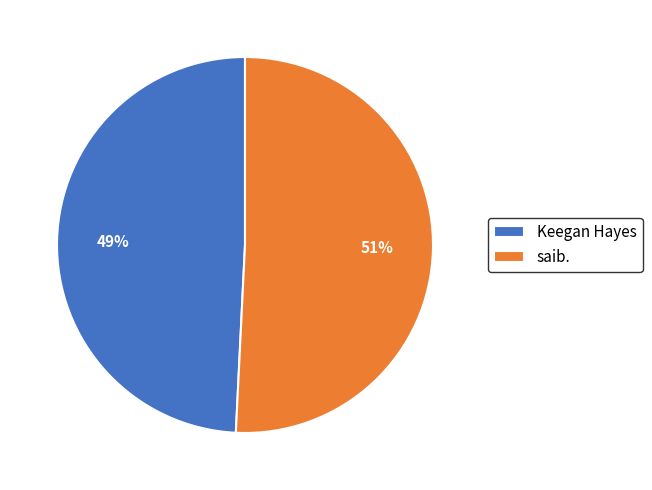

Is the sum of Keegan Hayes and saib. greater than half?

Yes